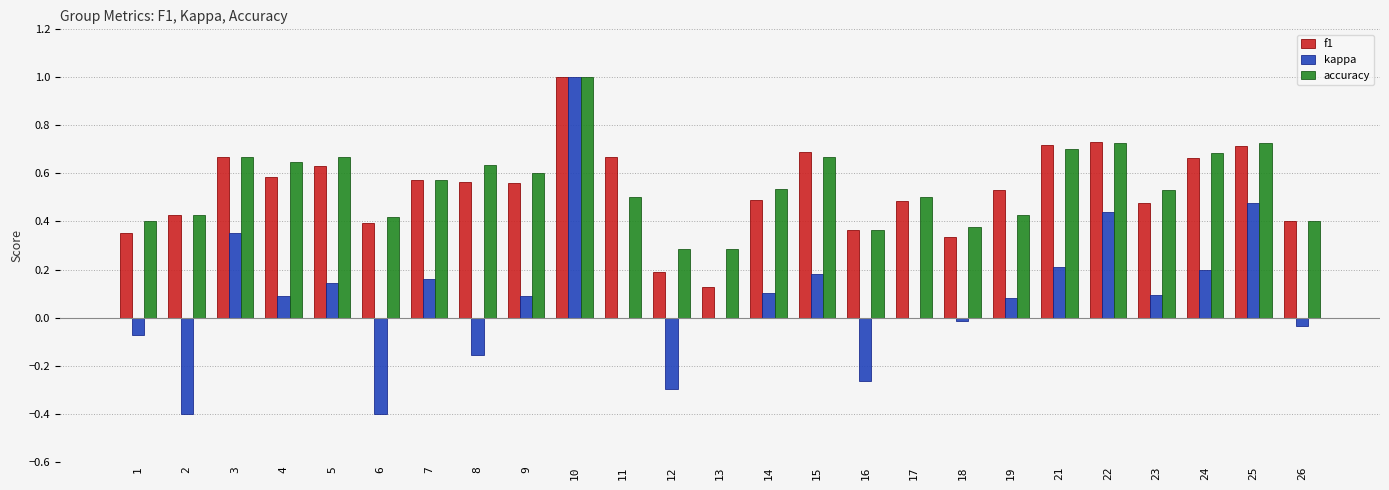

What is the sum of all accuracy values?

13.7